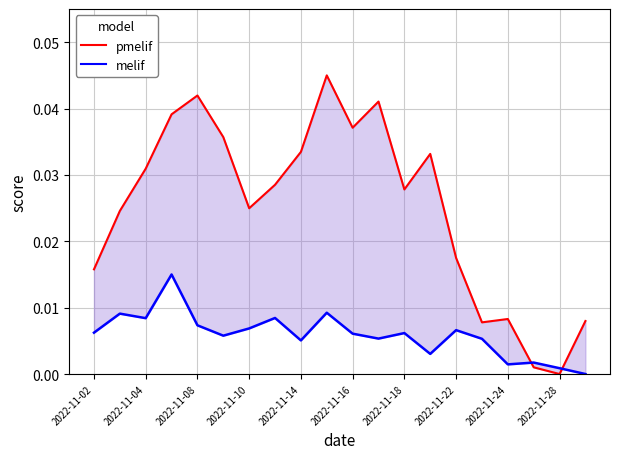

True or false: the data has more than 2 interior local peaks.

True